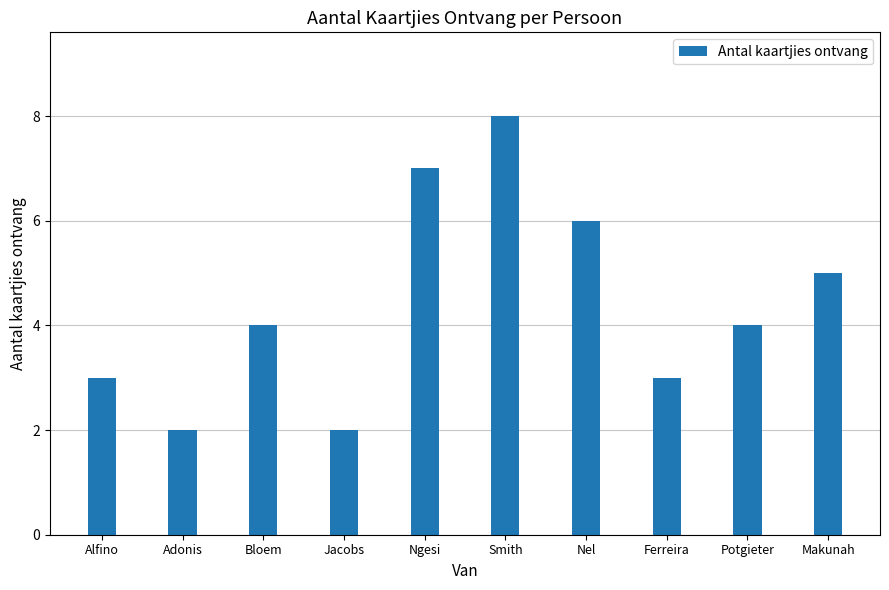

Where is the data nearest to the value 5?

Makunah